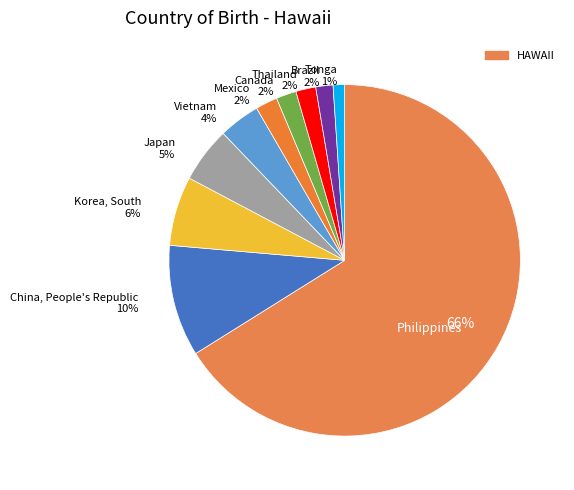

How many slices are in this pie chart?

10